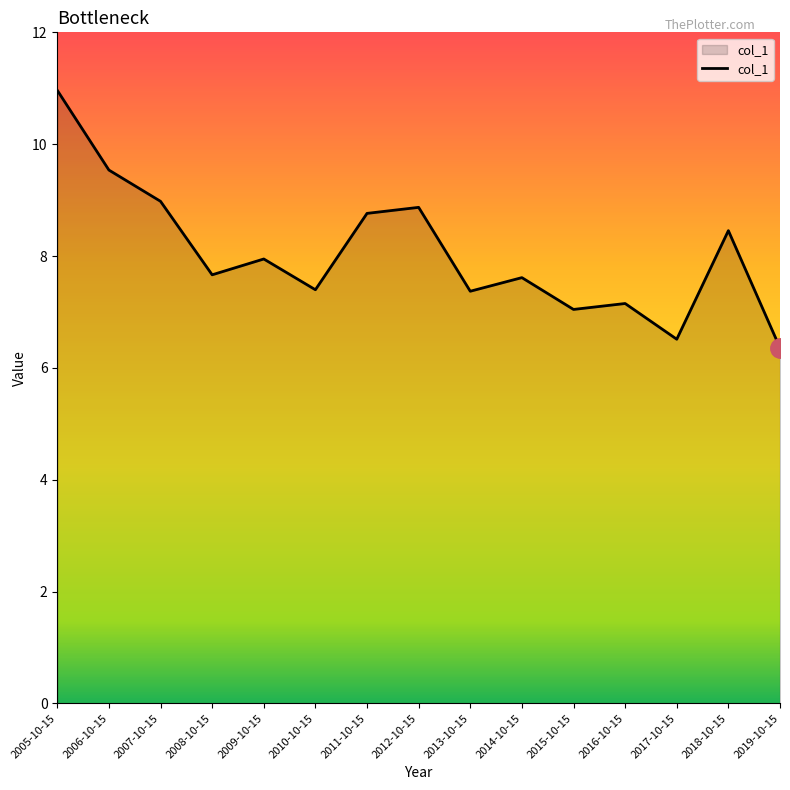

What is the minimum value shown in the chart?

6.4